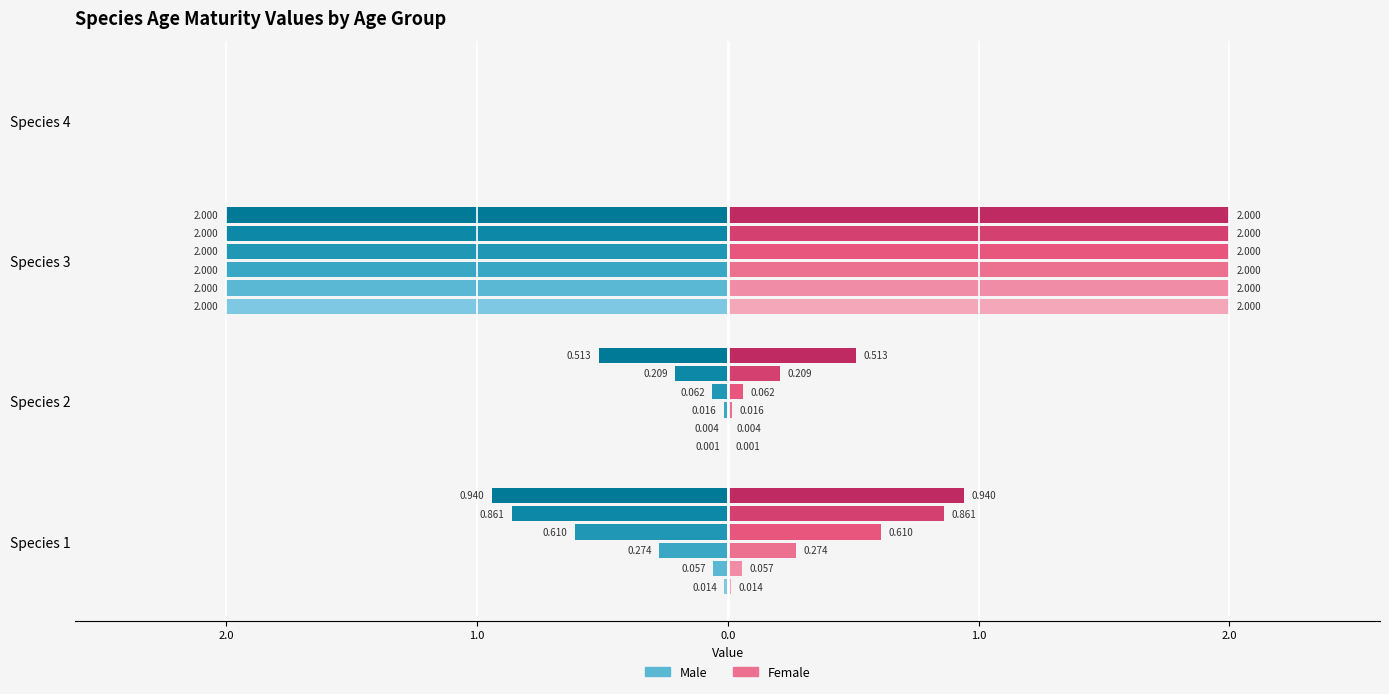

What is the difference between the highest and lowest values at Species 2?

0.5